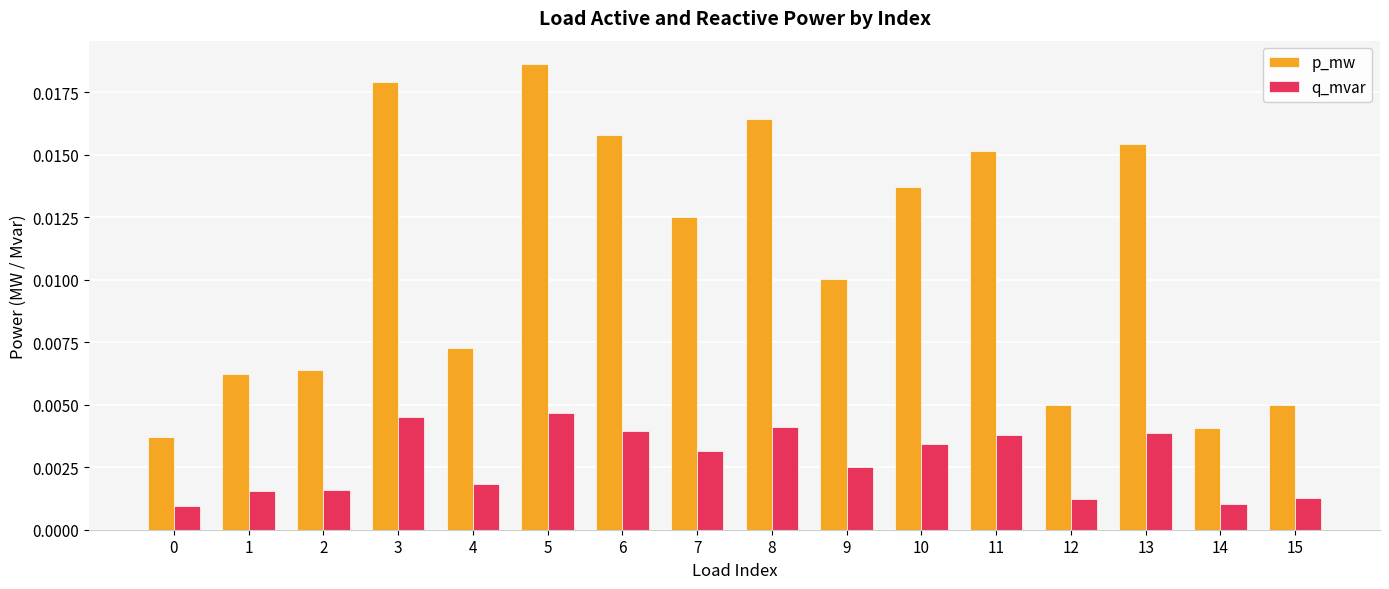

At which category is the sum across all series the highest?

5